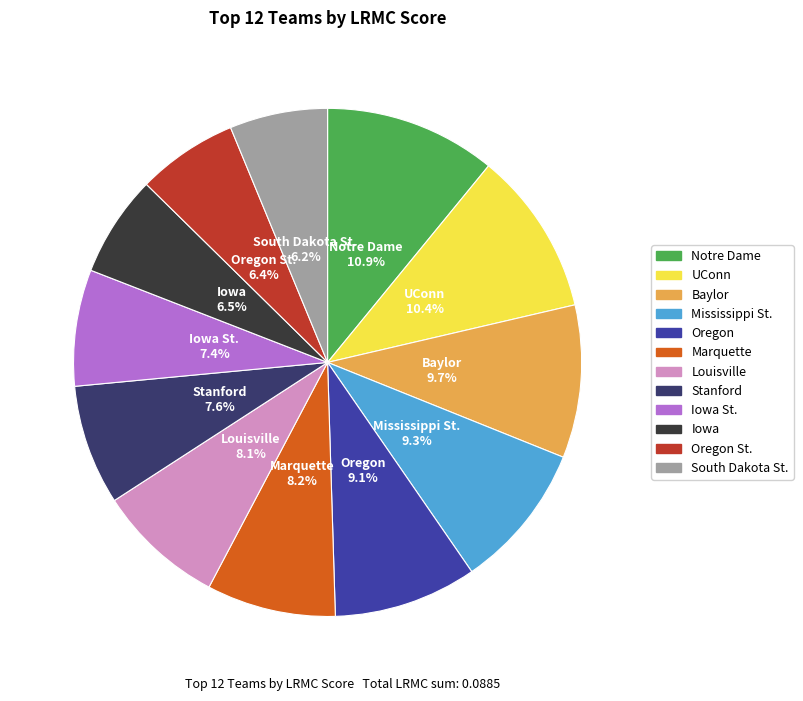

Does any single category account for the majority?

No